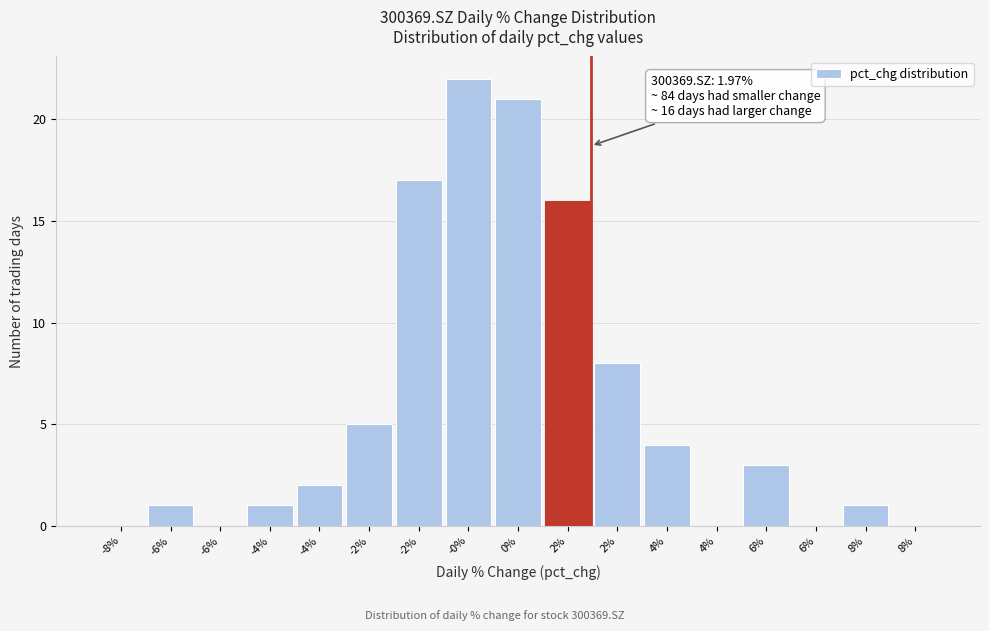

Are the bars horizontal?

No